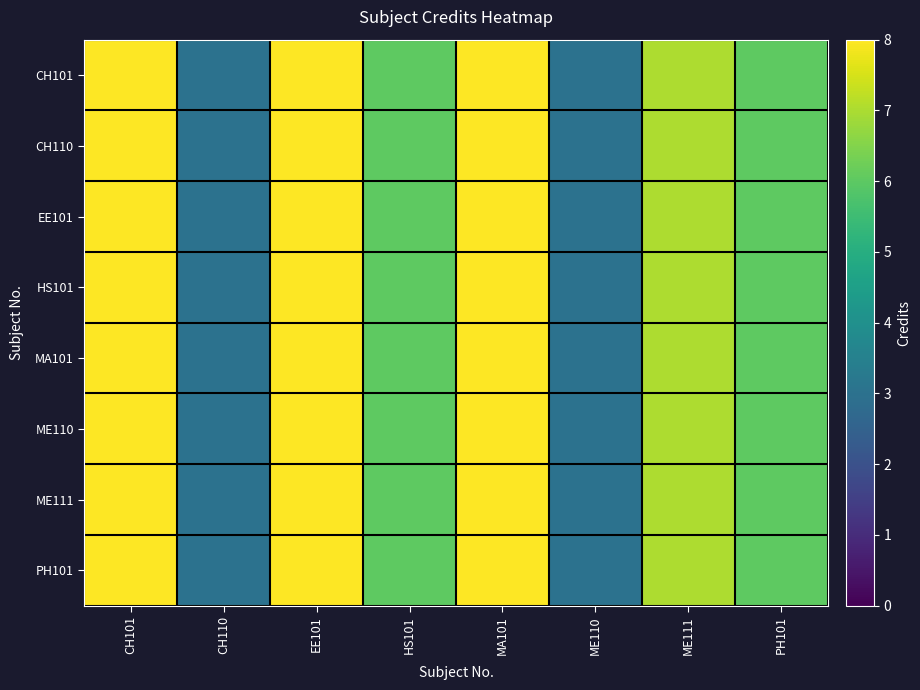

Count the number of categories in the chart.

8